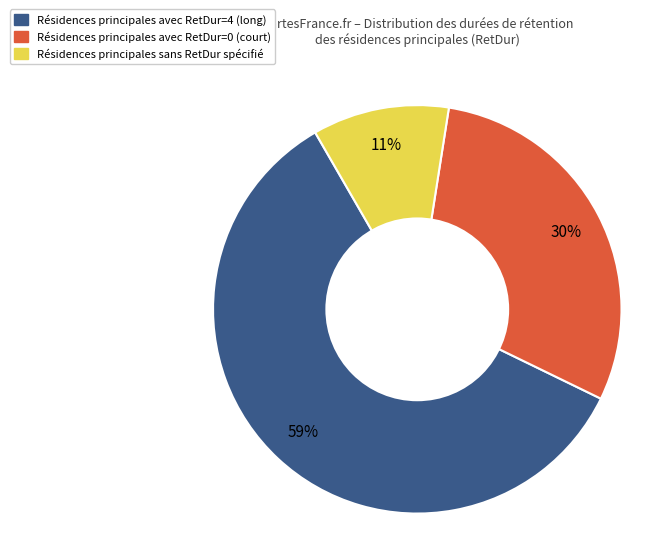

Is there any slice that represents more than half of the pie?

Yes